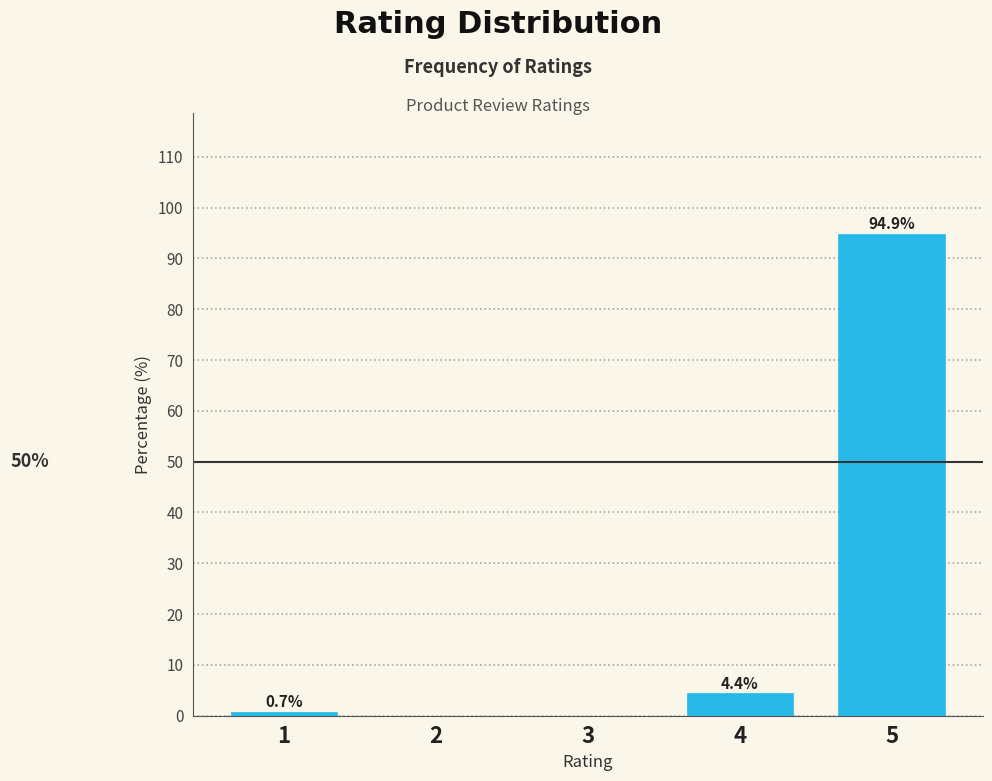

Reading right to left, list all the values displayed in this chart.

5=94.9	4=4.4	3=0.0	2=0.0	1=0.7